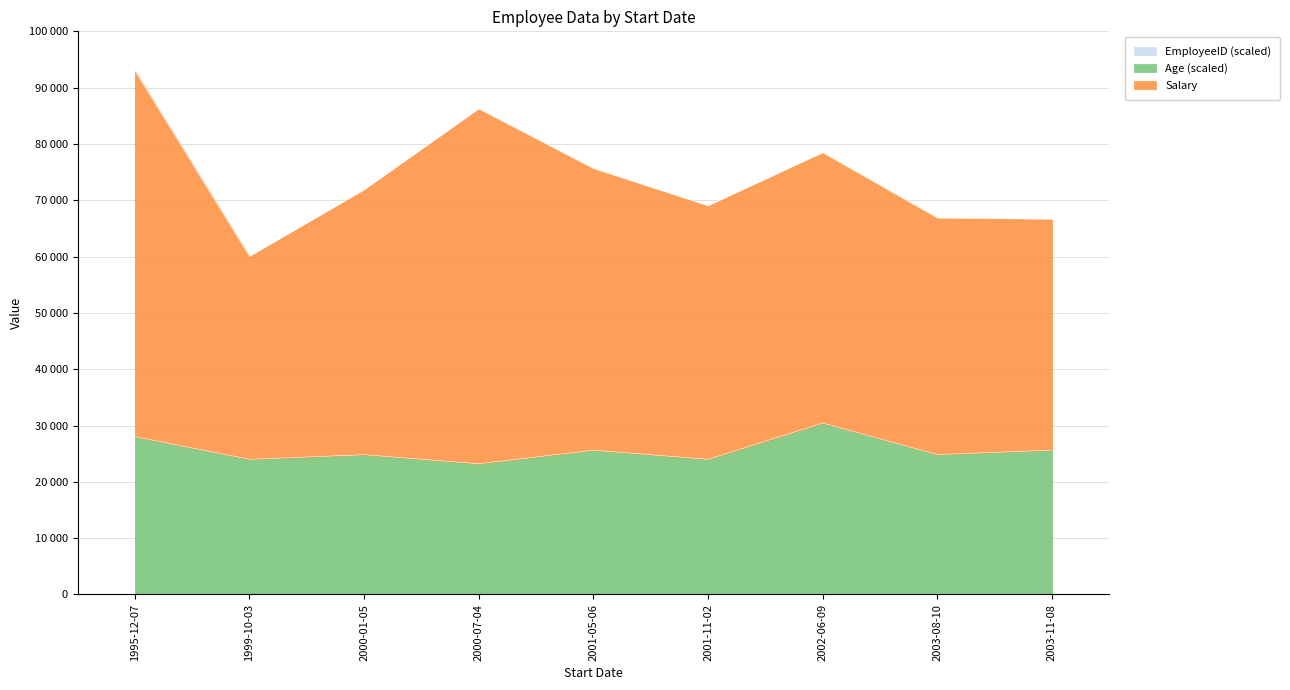

Does the chart display data point markers on the line(s)?

No